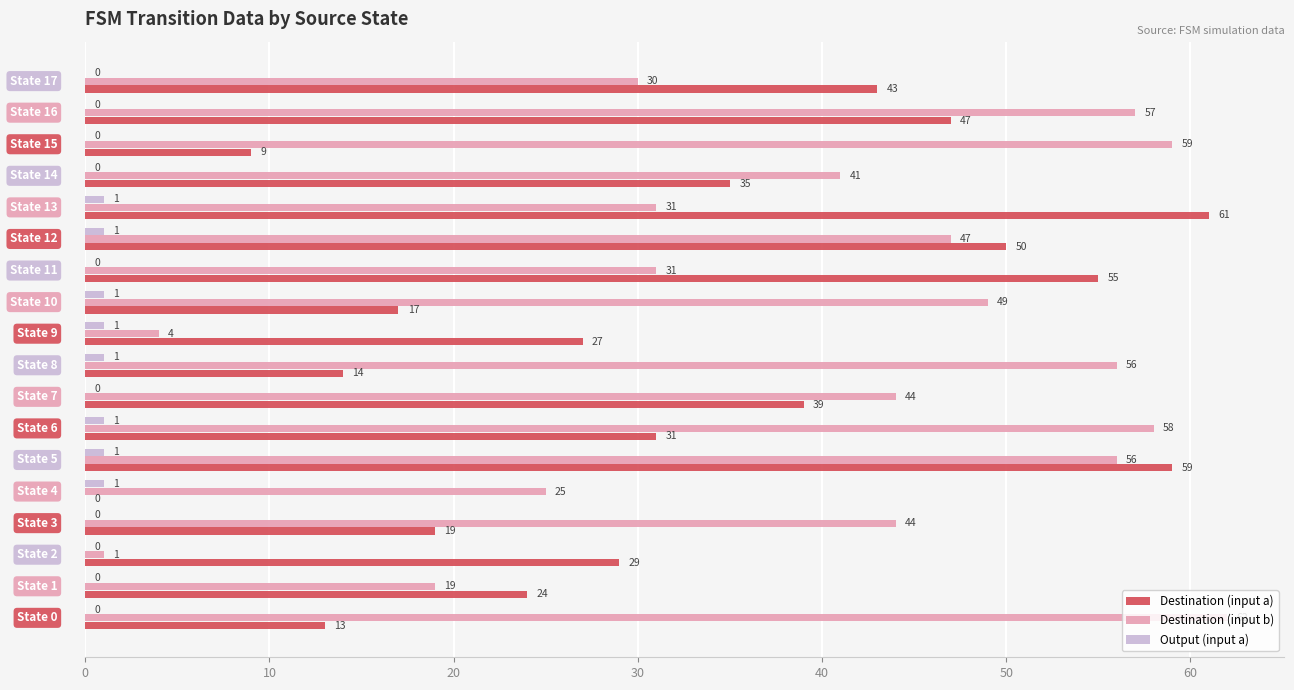

What is the sum of all Destination (input a) values?

572